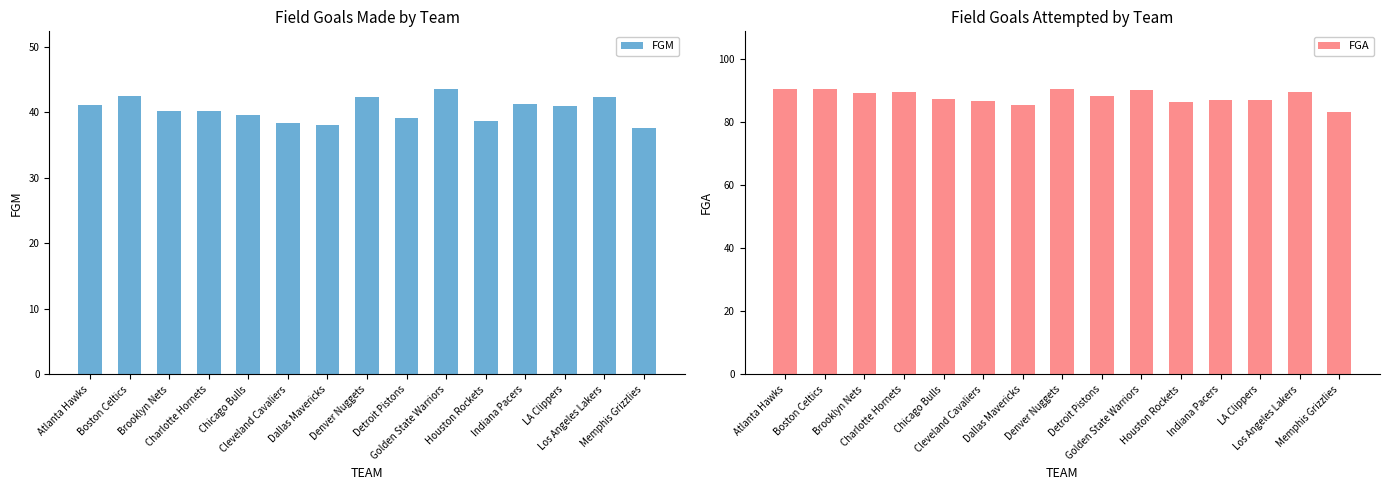

Reading left to right, list all the values displayed in this chart.

FGM: Atlanta Hawks=41.1	Boston Celtics=42.5	Brooklyn Nets=40.1	Charlotte Hornets=40.2	Chicago Bulls=39.6	Cleveland Cavaliers=38.3	Dallas Mavericks=38.1	Denver Nuggets=42.3	Detroit Pistons=39.1	Golden State Warriors=43.6	Houston Rockets=38.7	Indiana Pacers=41.2	LA Clippers=40.9	Los Angeles Lakers=42.3	Memphis Grizzlies=37.6
FGA: Atlanta Hawks=90.7	Boston Celtics=90.4	Brooklyn Nets=89.3	Charlotte Hornets=89.5	Chicago Bulls=87.4	Cleveland Cavaliers=86.9	Dallas Mavericks=85.4	Denver Nuggets=90.5	Detroit Pistons=88.3	Golden State Warriors=90.2	Houston Rockets=86.5	Indiana Pacers=87.0	LA Clippers=87.2	Los Angeles Lakers=89.7	Memphis Grizzlies=83.2